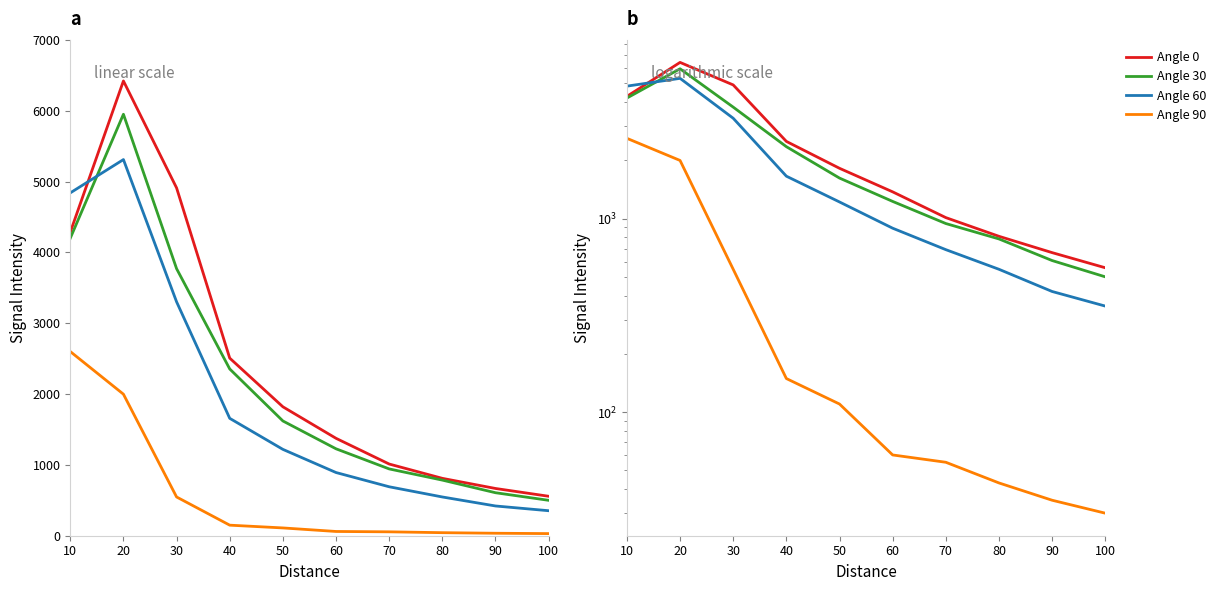

What is the total value across all series at 80?

2185